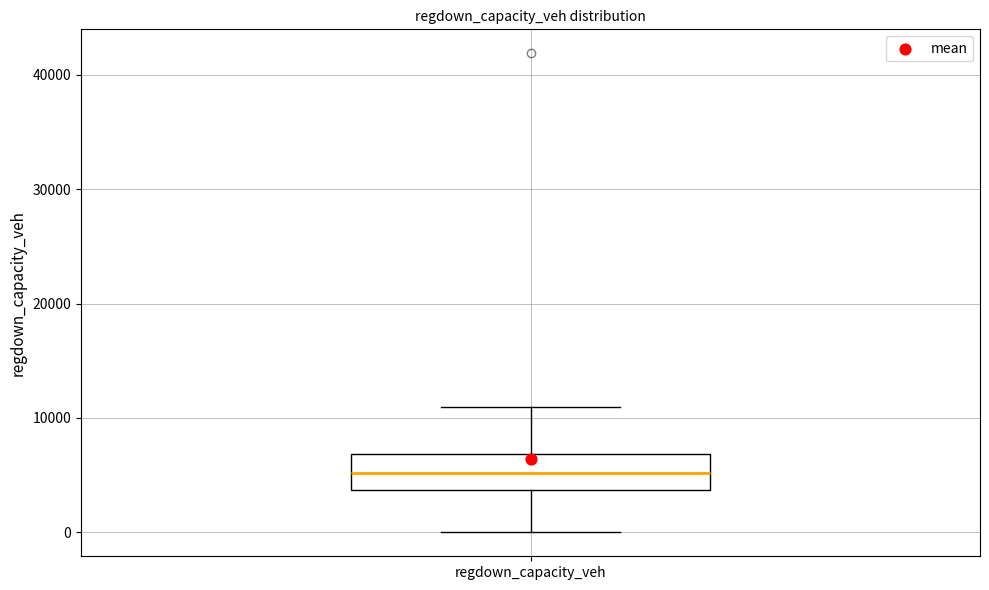

Where is the lower edge of the box for regdown_capacity_veh on the y-axis? The values are not printed on the chart, so give them approximately, as read against the axis.

4000